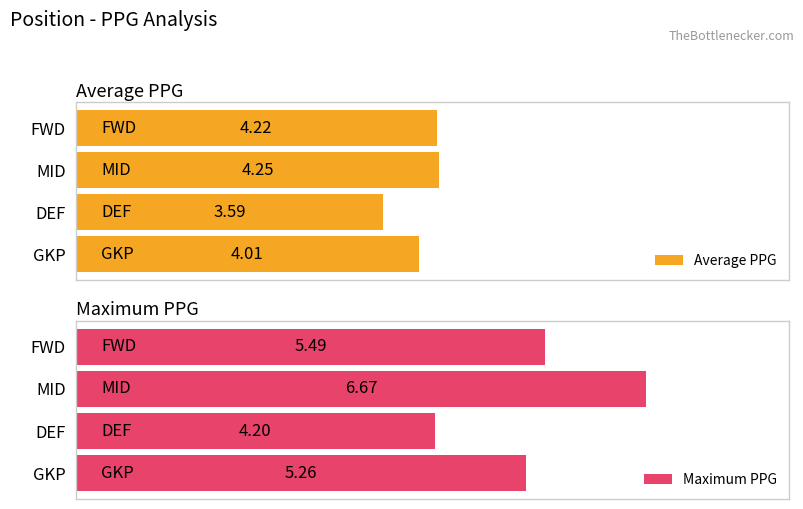

Between MID and DEF, which is larger?

MID